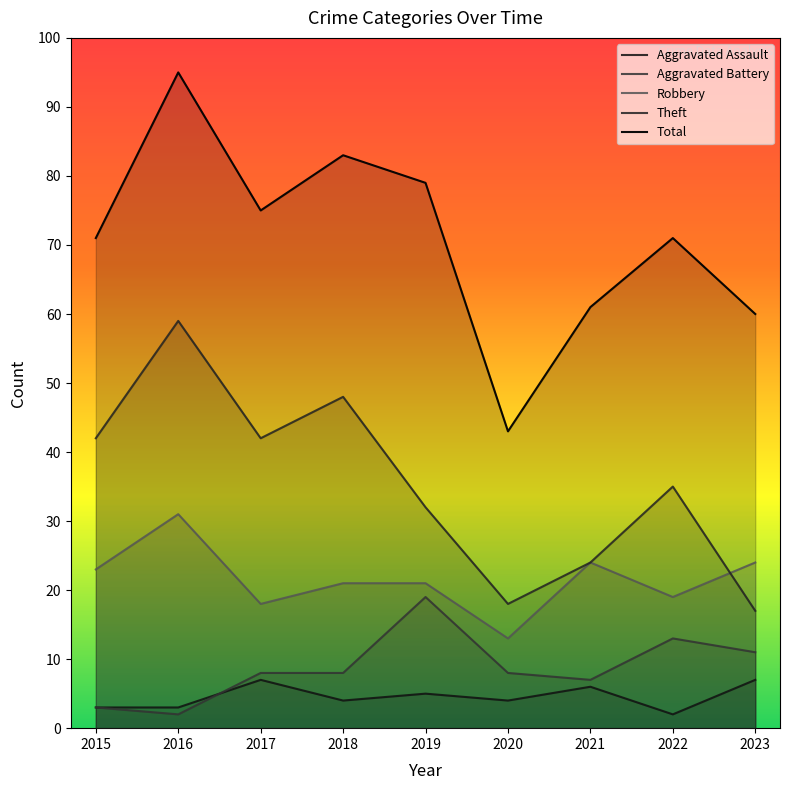

What is the difference between the Total values at 2021 and 2020?

18